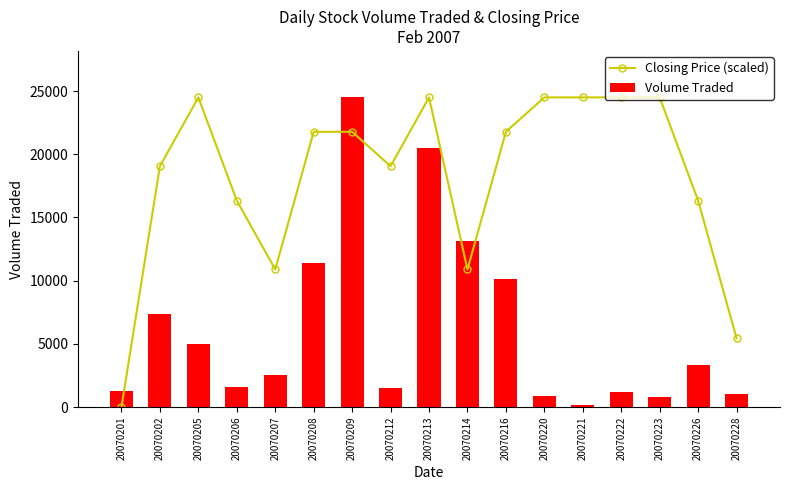

At how many categories does at least one series exceed 1180?

17